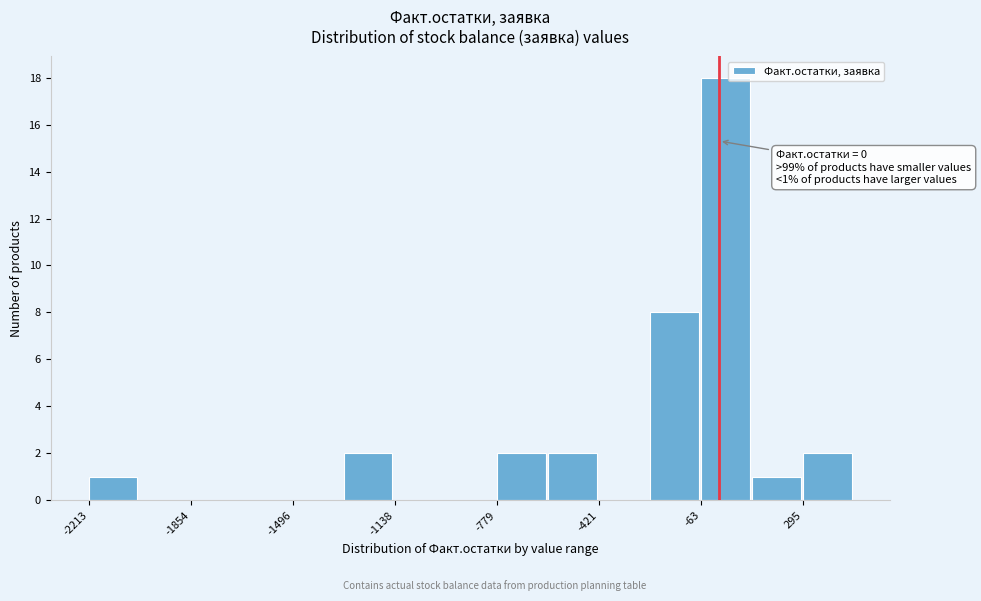

Read against the x-axis, roughly where is the centre of the tallest bar?

0